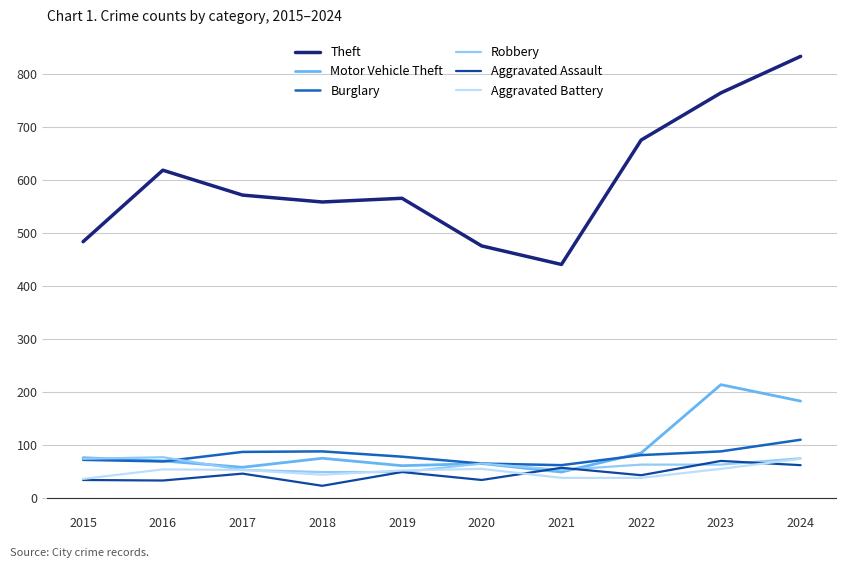

At which category is the sum across all series the highest?

2024